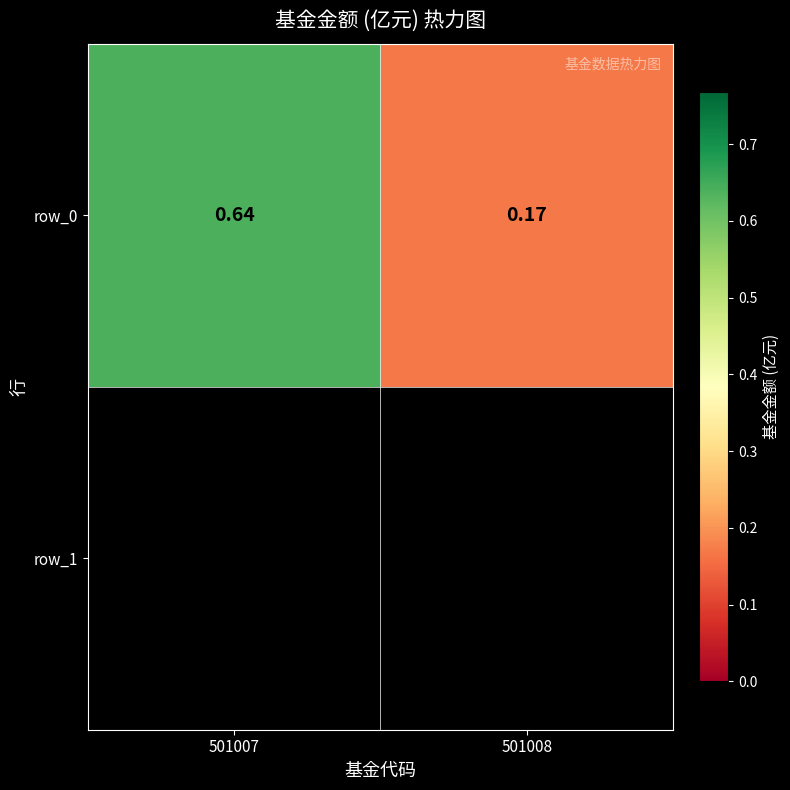

What is the change in value from 501007 to 501008?

-0.5